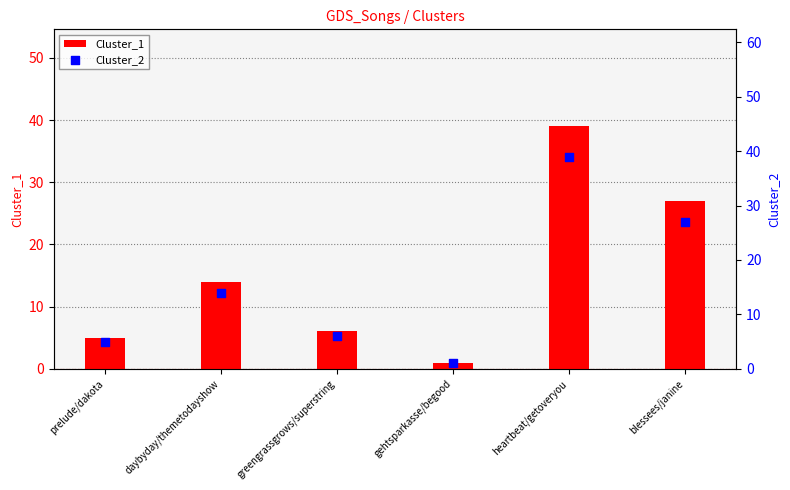

Which series has the largest Y range (max minus min)?

Cluster_1